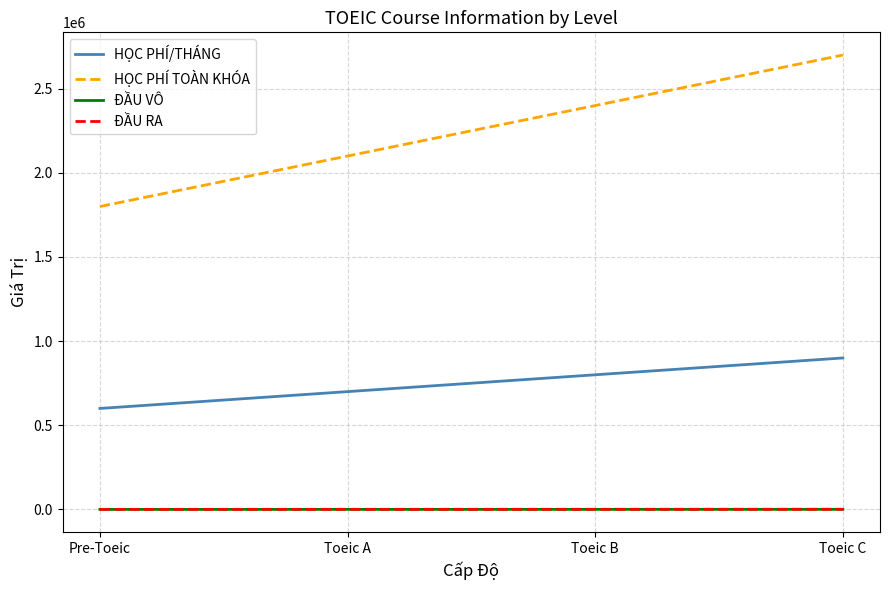

What is the sum of the ĐẦU VÔ values at Toeic A and Pre-Toeic?

450